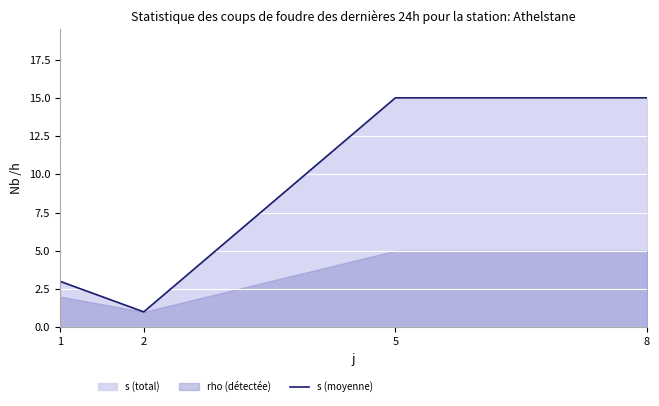

What is the ratio of the value at 2 to the value at 5?

0.1